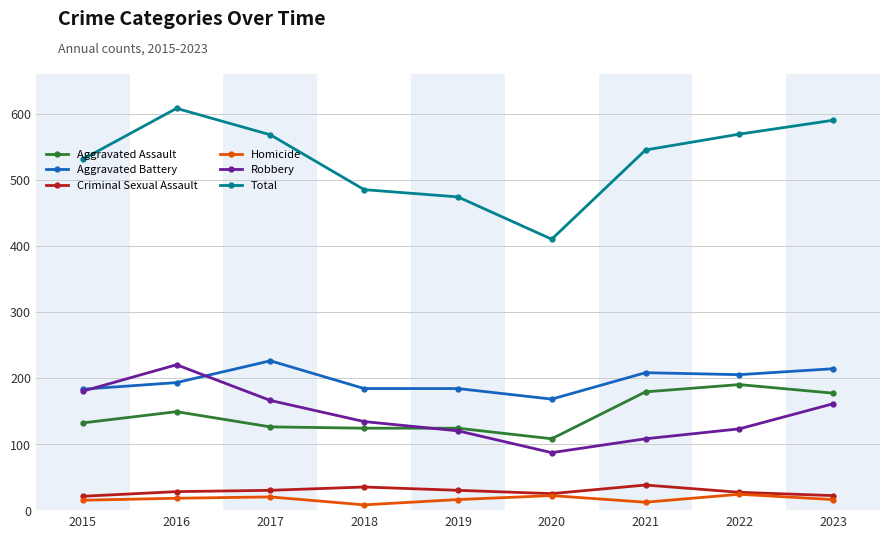

What is the value of the Aggravated Battery point at the 8th from the left?

205